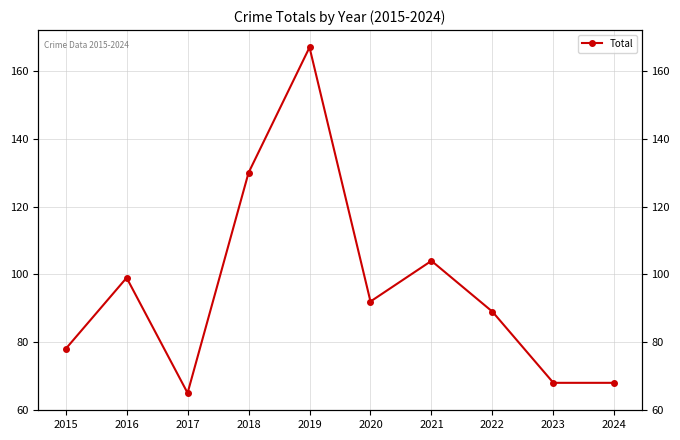

Reading left to right, list all the values displayed in this chart.

2015=78	2016=99	2017=65	2018=130	2019=167	2020=92	2021=104	2022=89	2023=68	2024=68